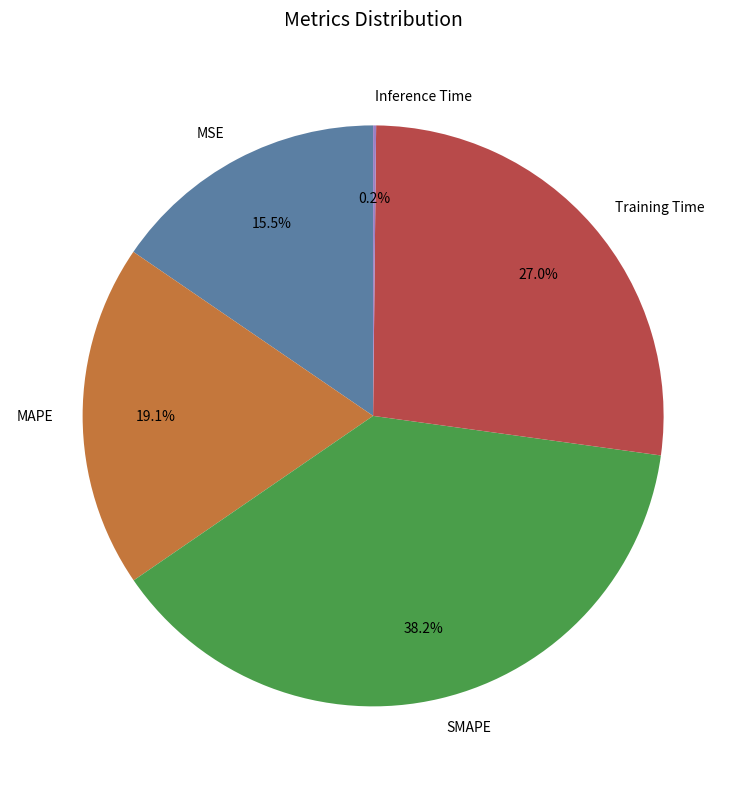

Does MAPE account for over 50% of the chart?

No